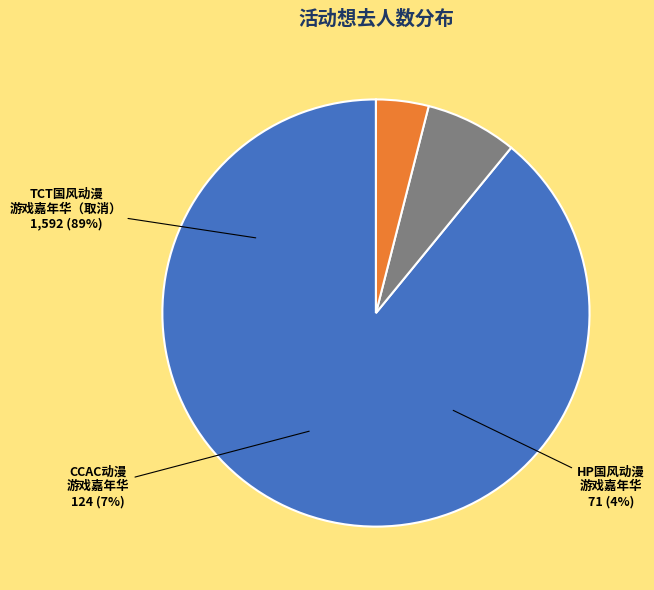

Is it true that 丽水·2024首届TCT国风动漫游戏嘉年华（取消） is 78% of the pie?

False